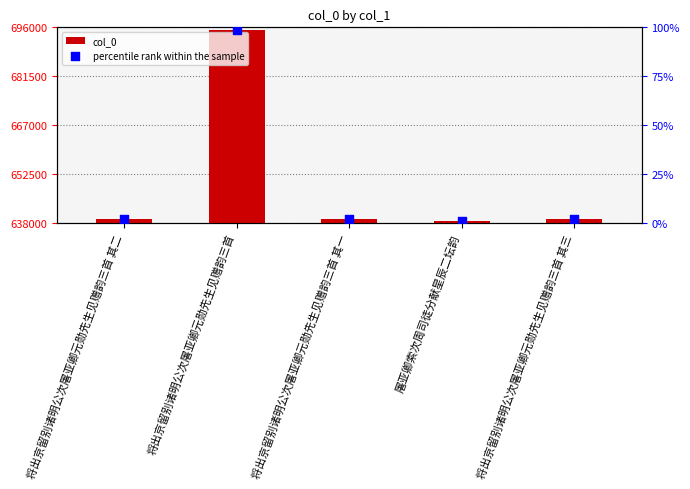

Which series reaches the minimum Y coordinate?

percentile rank within the sample